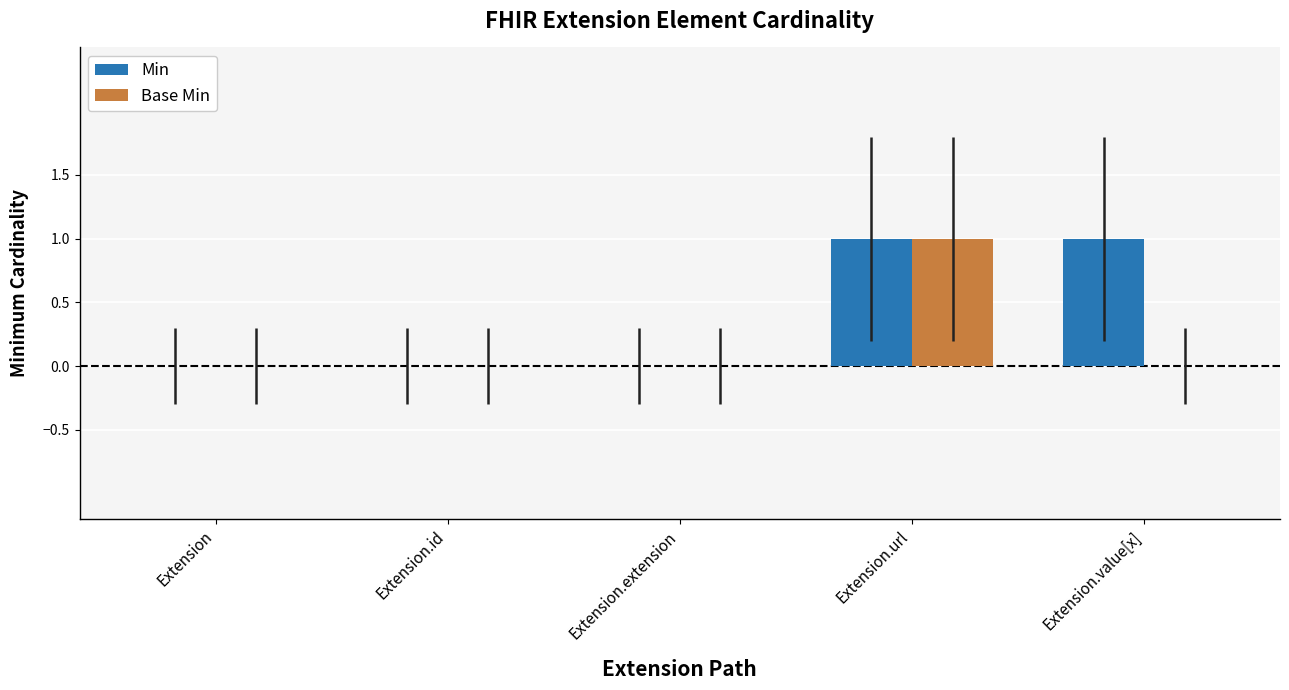

At which category is the sum across all series the highest?

Extension.url